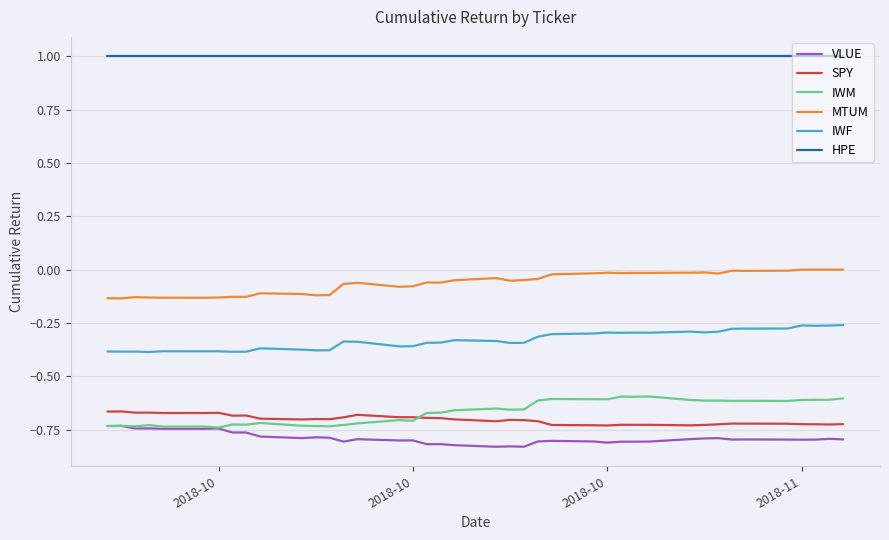

Which series has the largest range (max minus min)?

IWM